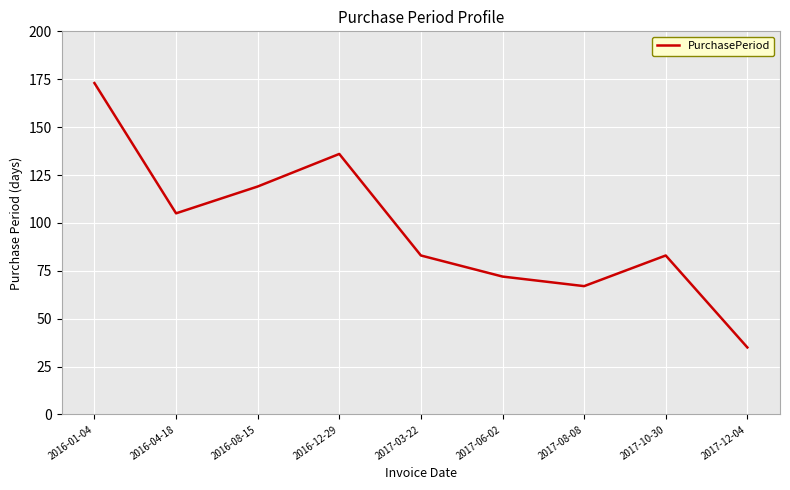

Between 2017-08-08 and 2016-01-04, which is larger?

2016-01-04